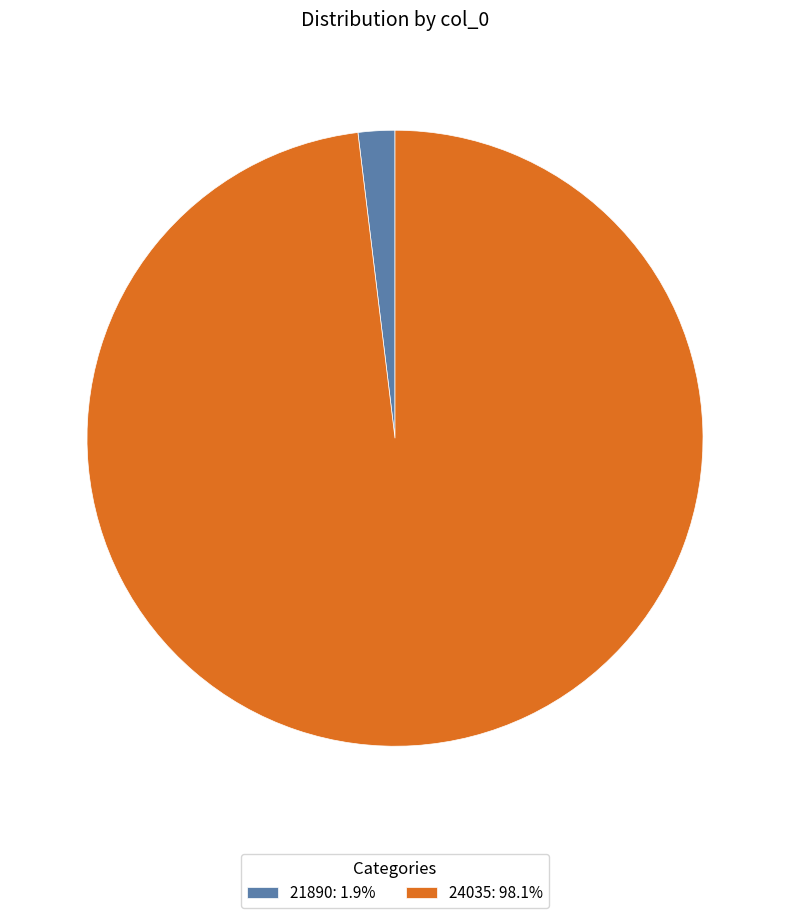

What is the majority slice?

24035